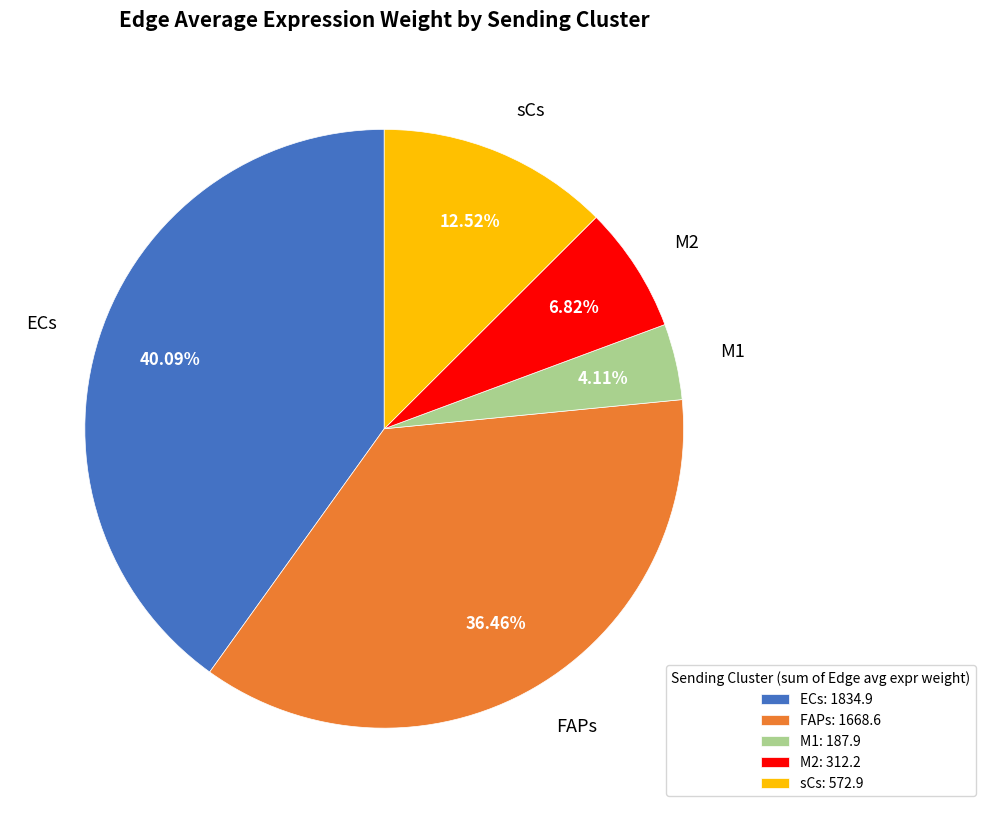

Does any single category account for the majority?

No